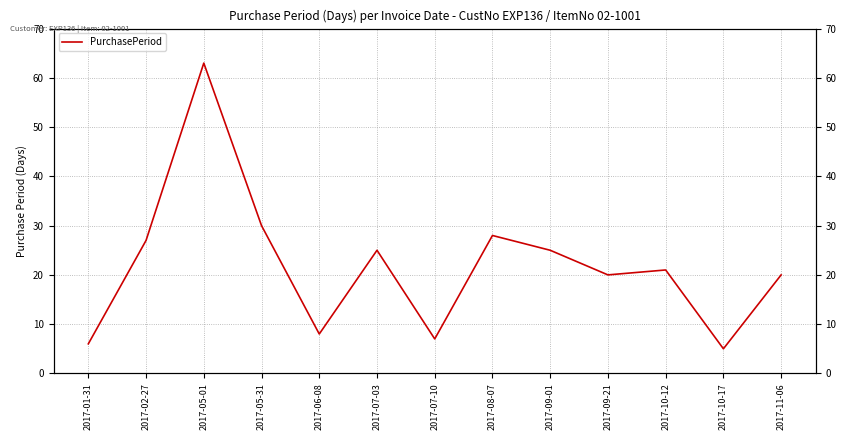

What is the greatest value displayed?

63